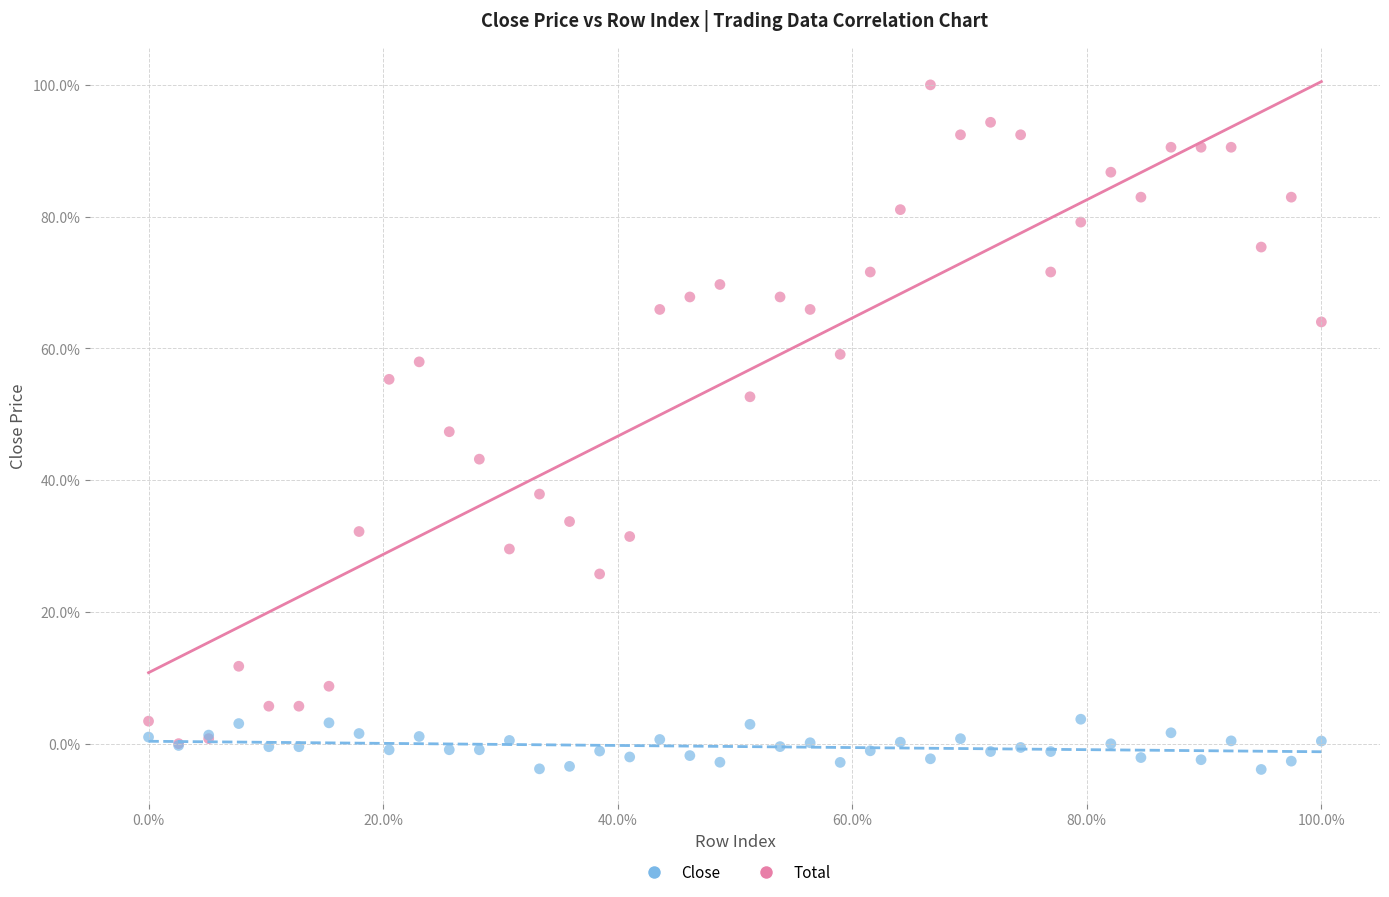

What are all the series names shown in the legend?

Close, Total